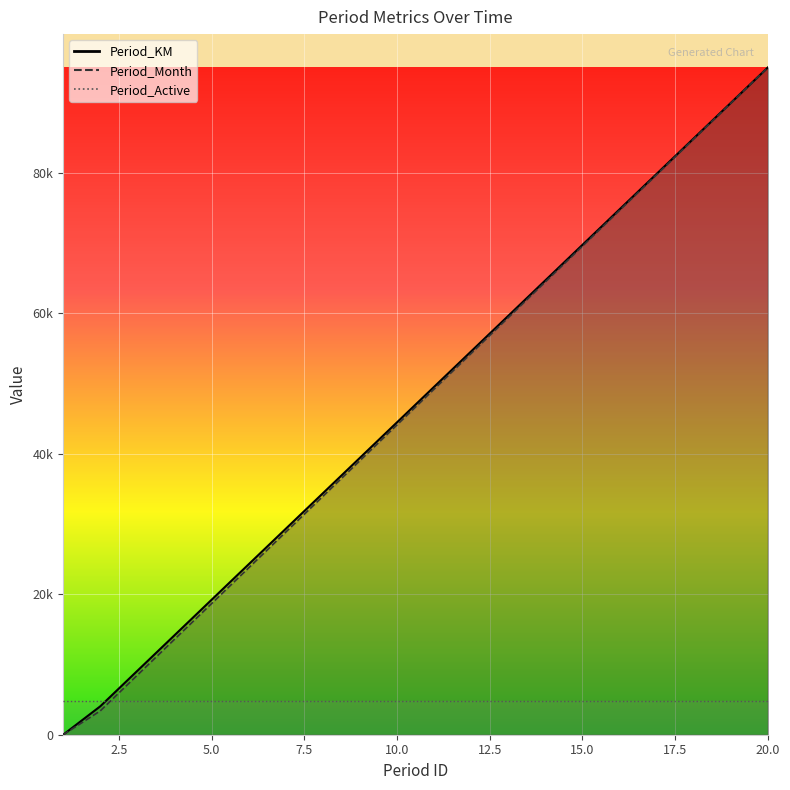

Is this an area chart (filled region under the line)?

No